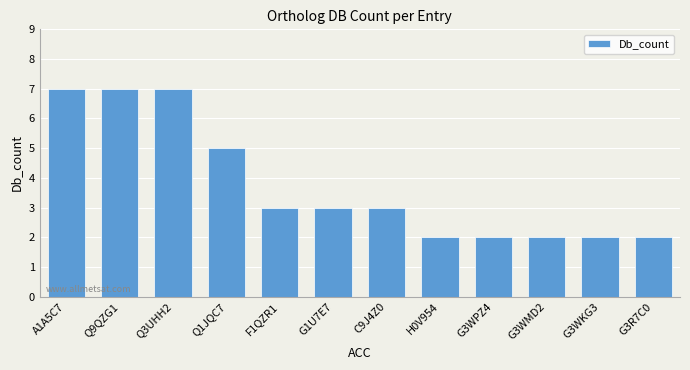

How many bars are there in total?

12